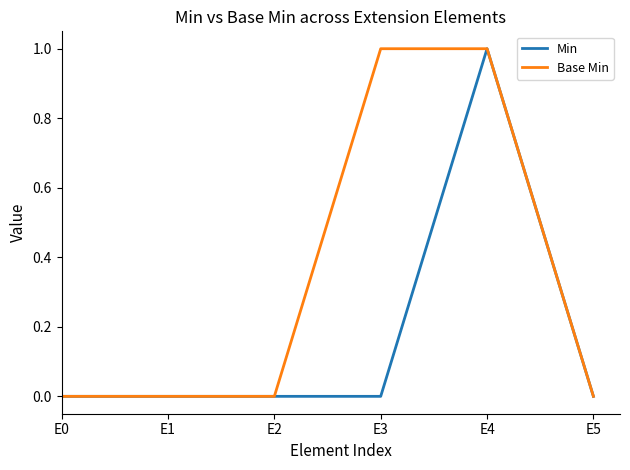

Which series changed the most between E2 and E3?

Base Min